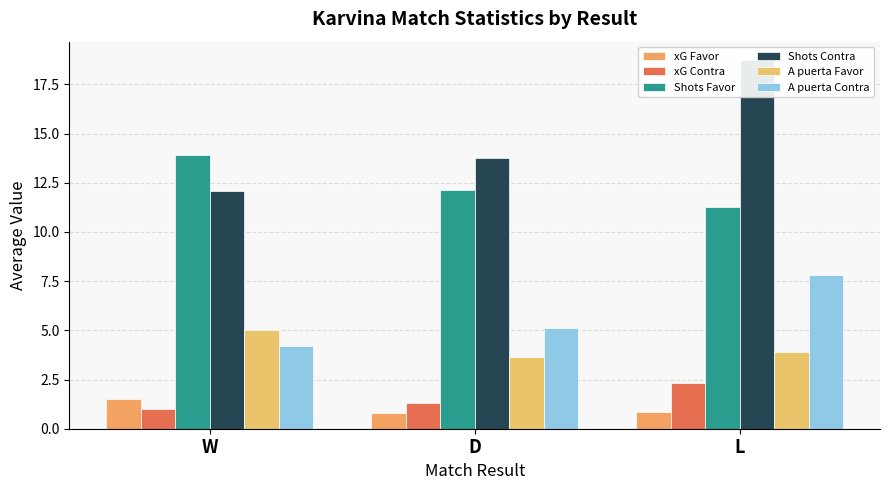

Are the bars grouped side by side (vs. stacked)?

Yes